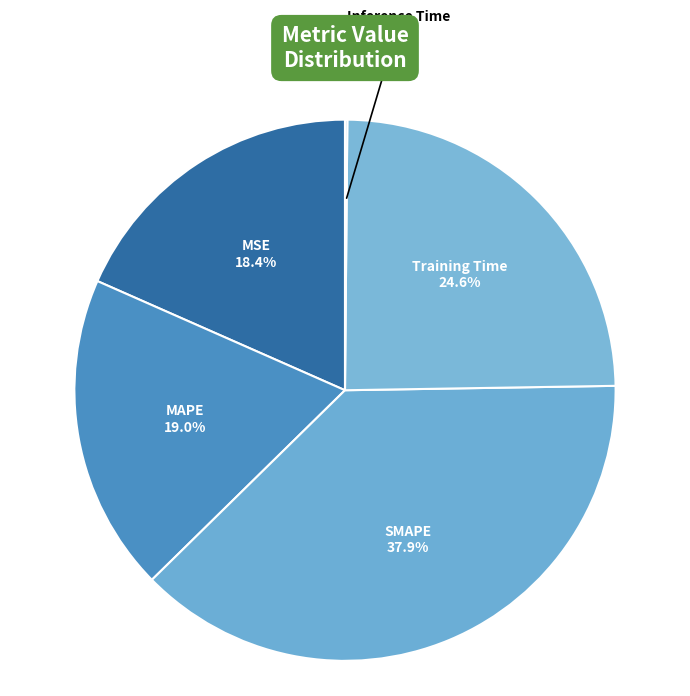

How much of the chart is everything except MSE?

81.6%